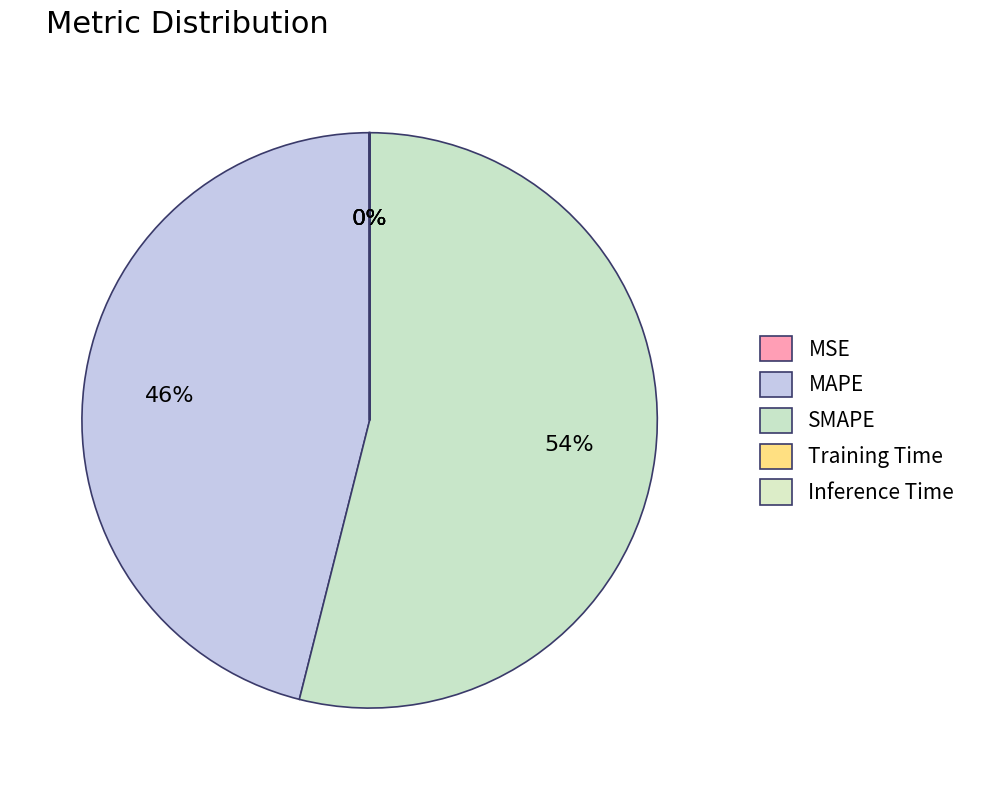

What portion of the pie excludes Inference Time?

100.0%